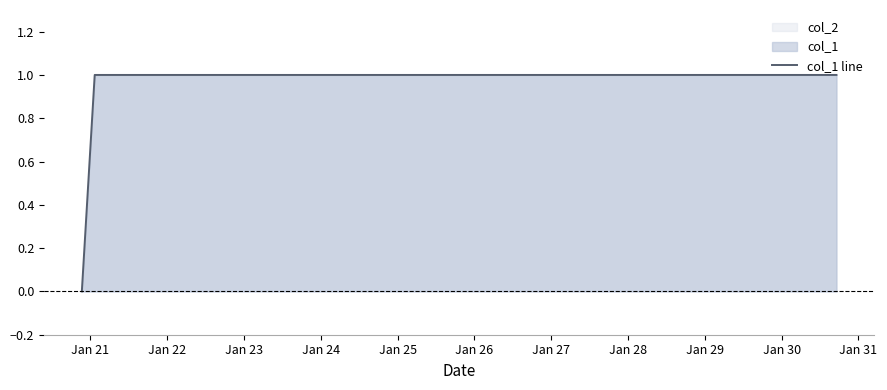

What is the value of the 3rd point from the left?

1